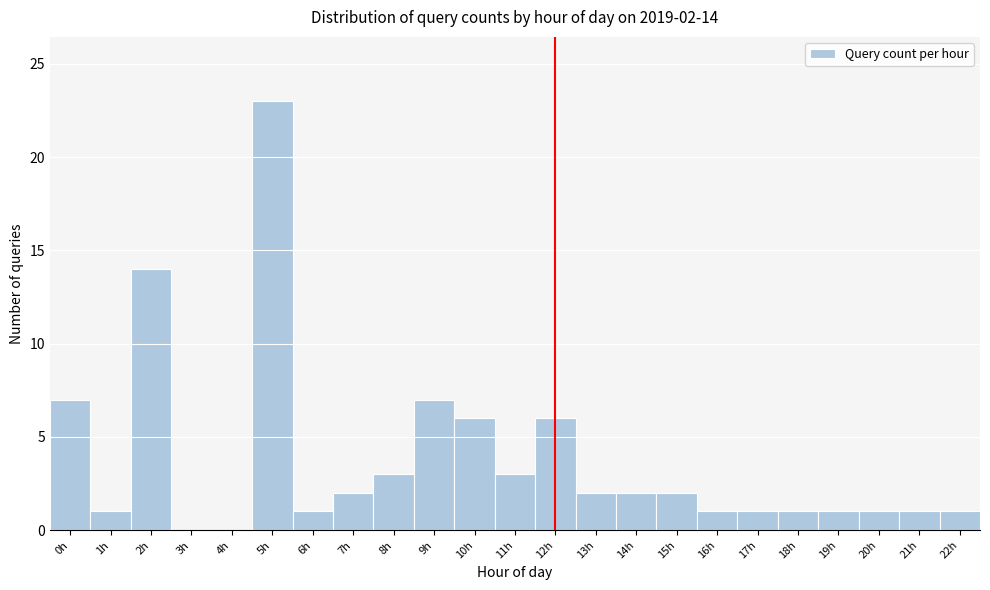

Reading right to left, list all the values displayed in this chart.

22h=1	21h=1	20h=1	19h=1	18h=1	17h=1	16h=1	15h=2	14h=2	13h=2	12h=6	11h=3	10h=6	9h=7	8h=3	7h=2	6h=1	5h=23	4h=0	3h=0	2h=14	1h=1	0h=7